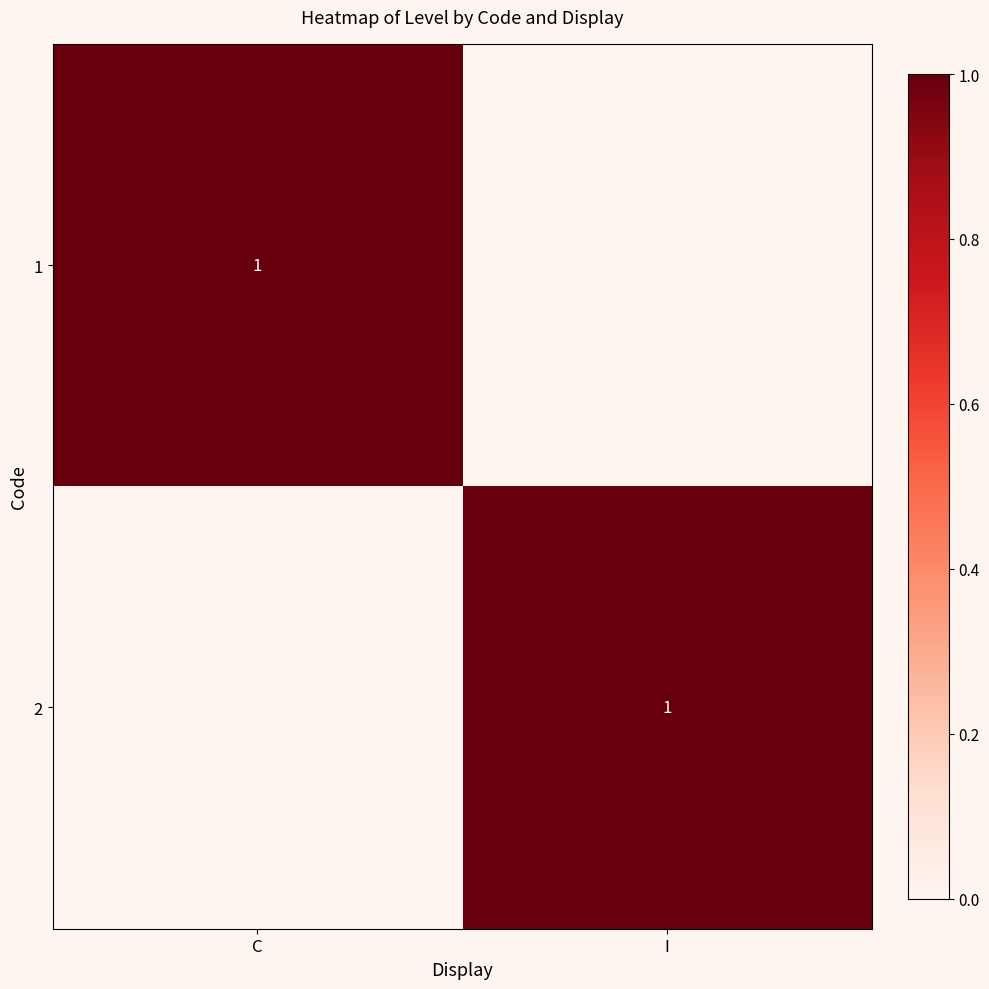

The 1 series shows 1 at C. True or false?

True